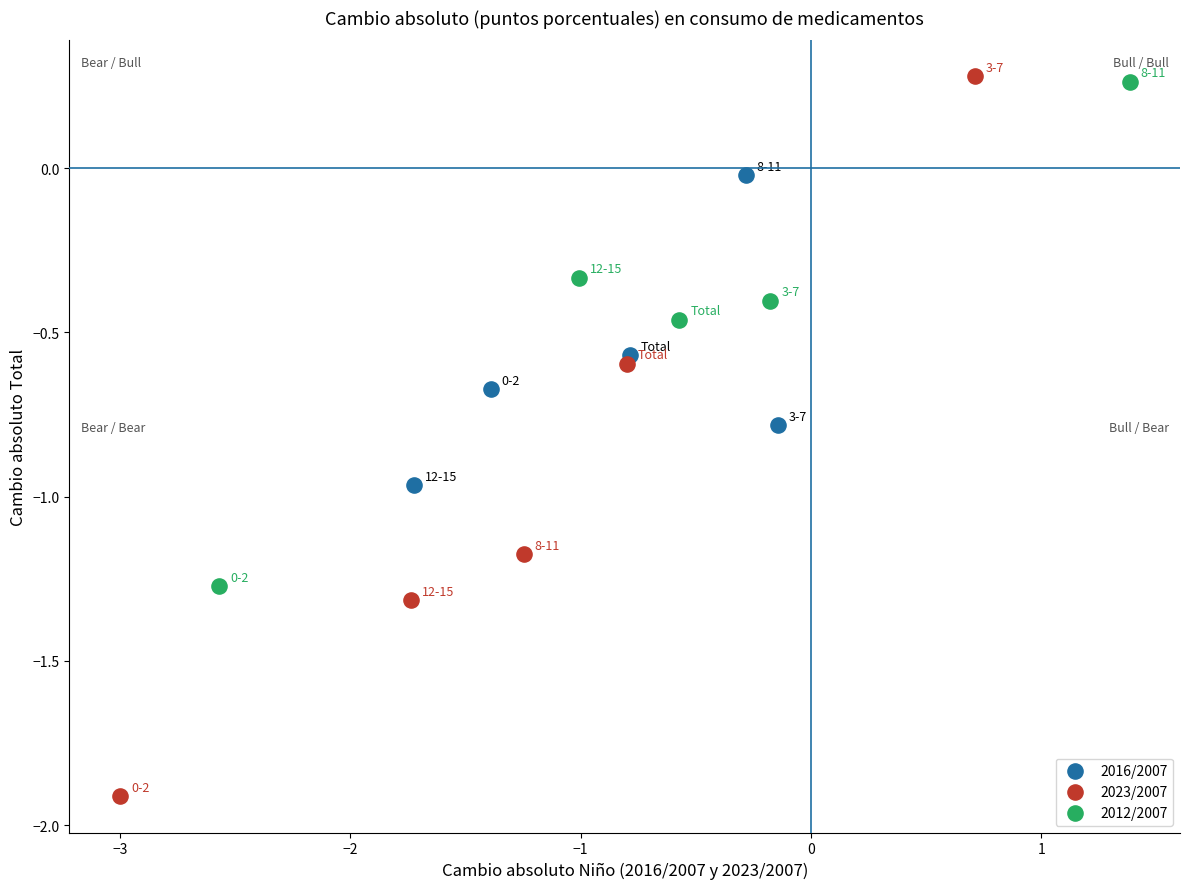

Which series has the largest Y range (max minus min)?

2023/2007